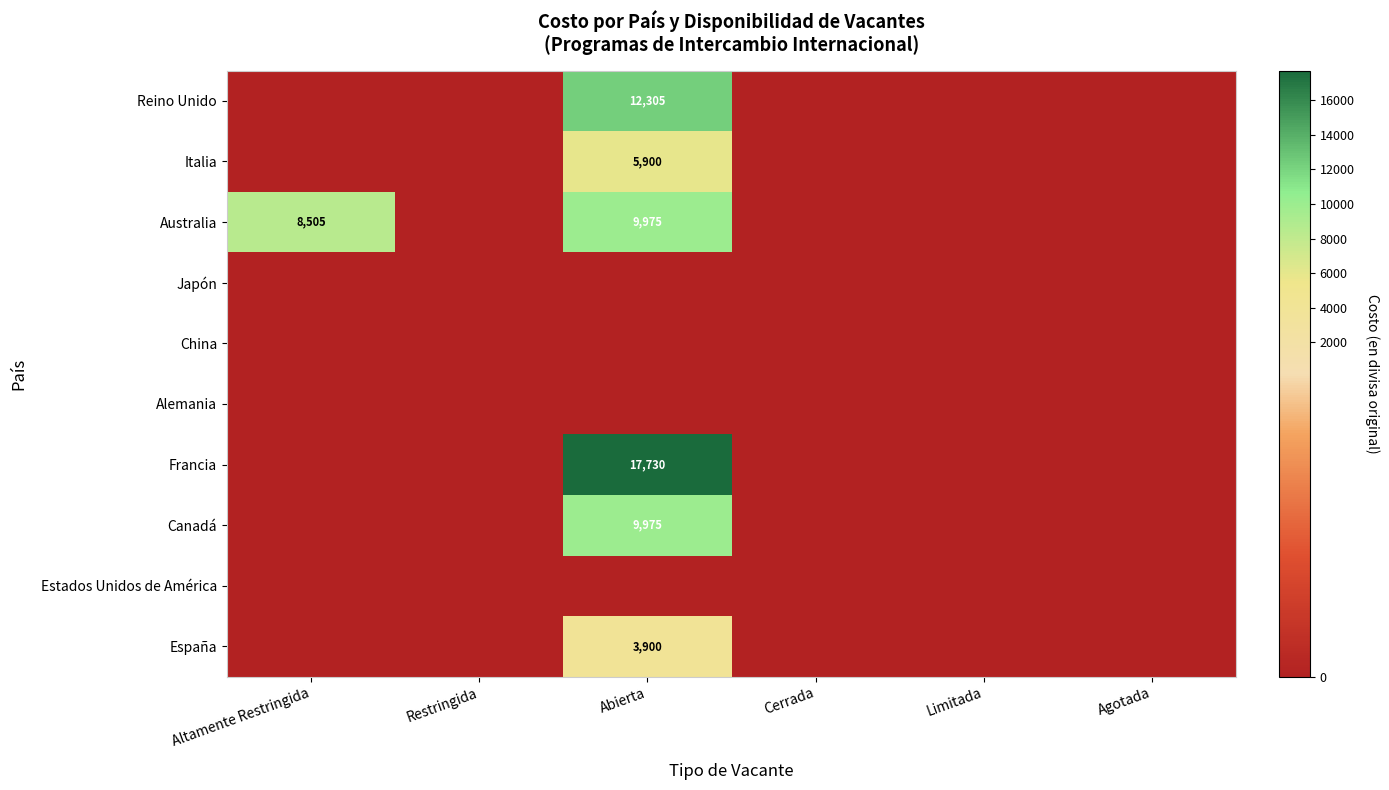

Is it true that Canadá equals 9975 at Abierta?

True